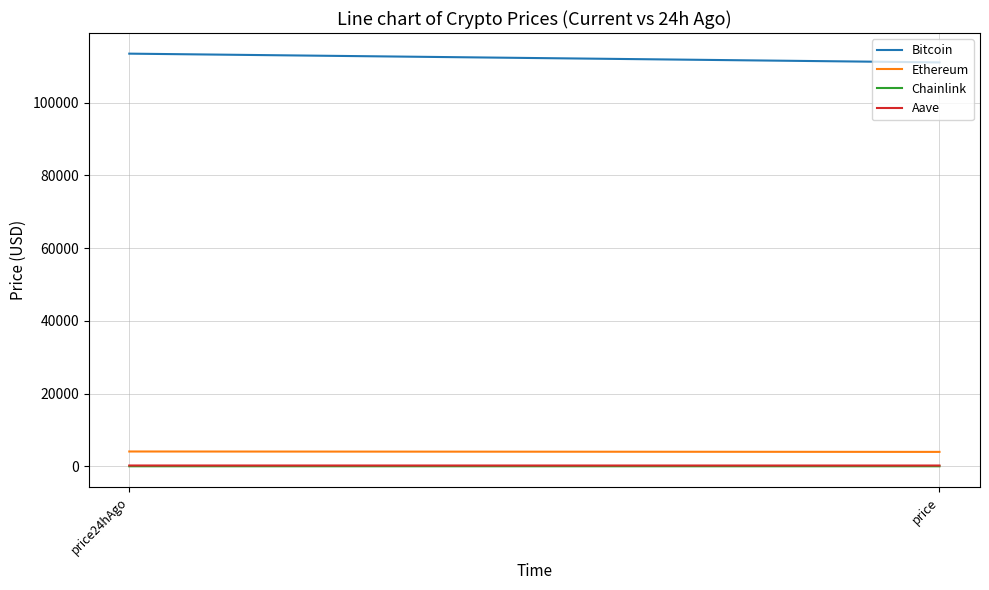

At price, list the series in order from smallest to largest.

Chainlink, Aave, Ethereum, Bitcoin